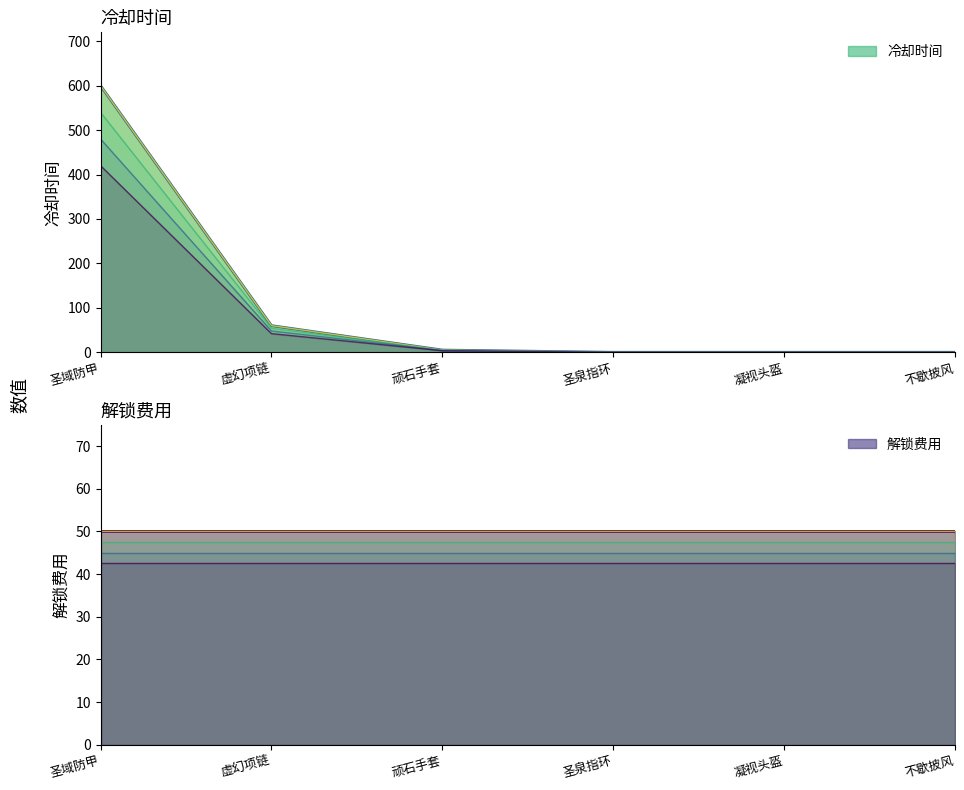

What is the average value of the 冷却时间 series?

111